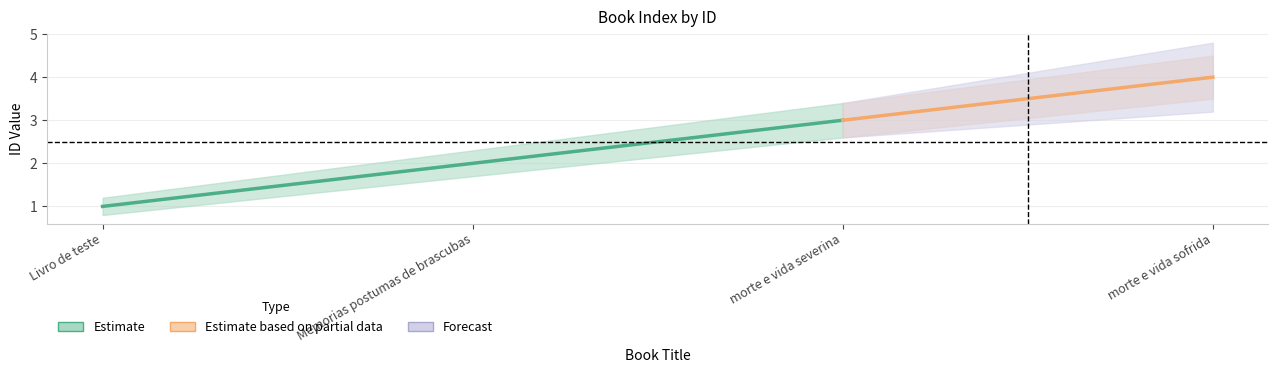

Reading right to left, transcribe all the data shown in this chart.

Estimate: 4.0	3.0	2.0	1.0
Estimate_lower: 3.5	2.6	1.7	0.8
Estimate_upper: 4.5	3.4	2.3	1.2